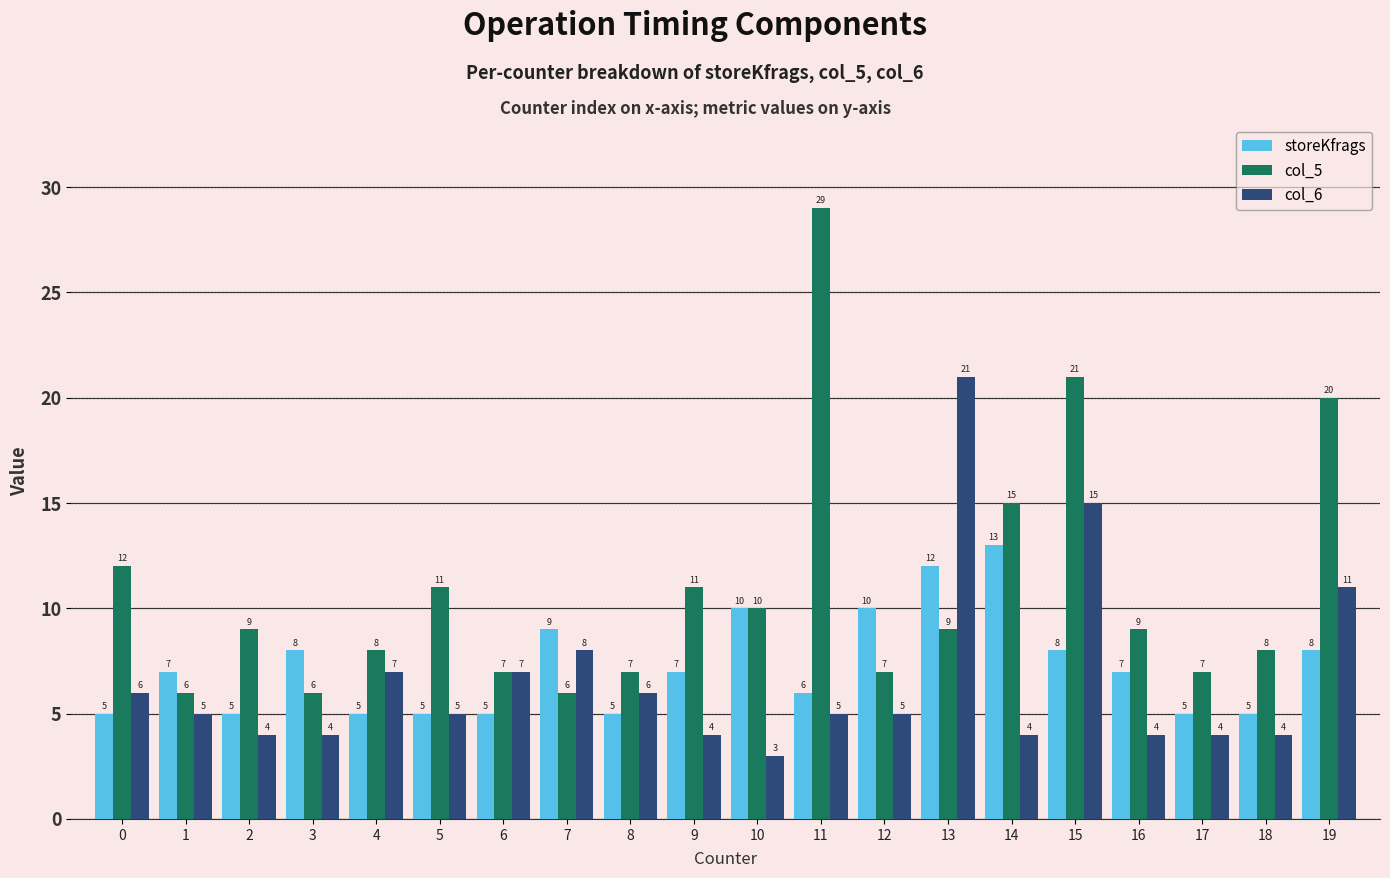

What is the difference between the maximum and minimum values in the storeKfrags series?

8